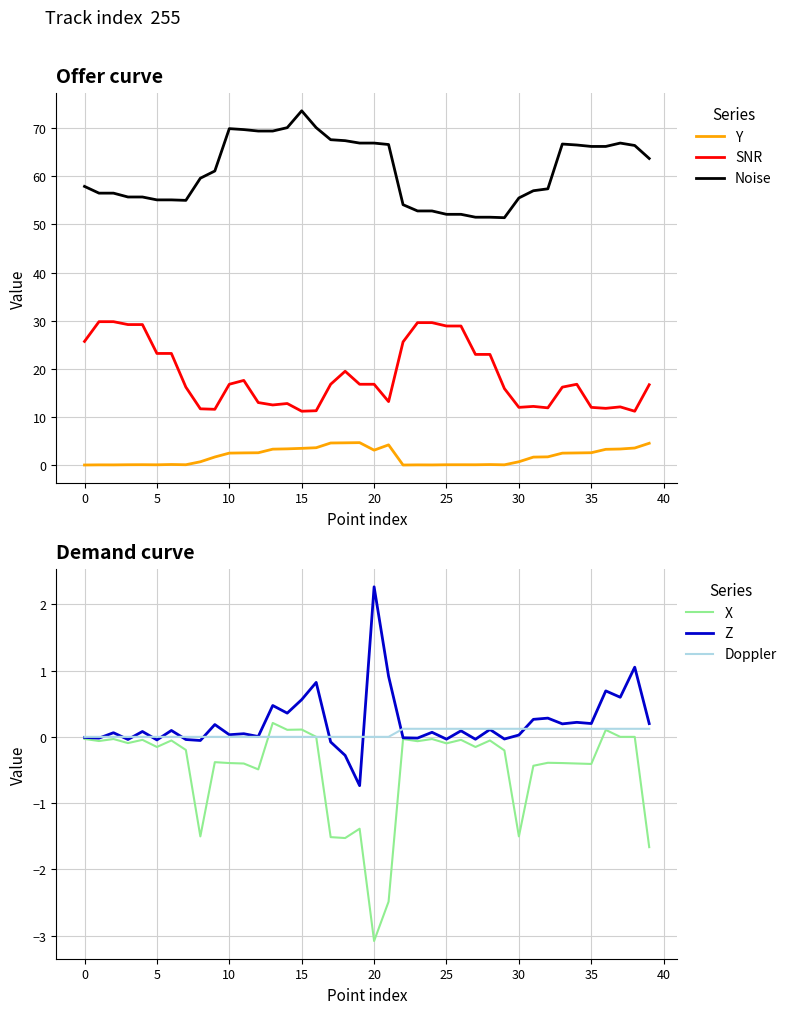

True or false: X and Z cross at least once.

False